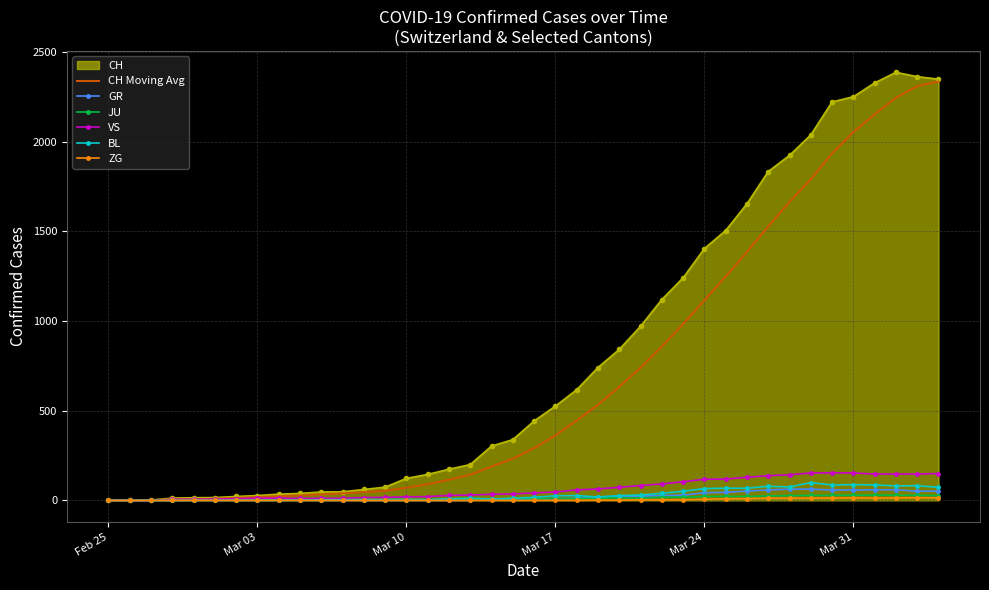

How many categories are shown in the chart?

40